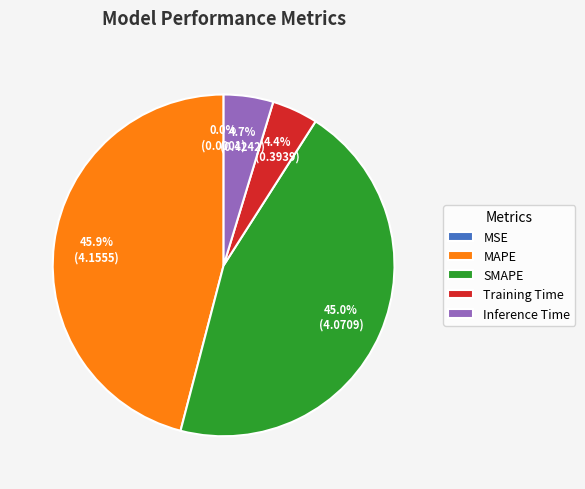

Is it true that SMAPE is 31% of the pie?

False